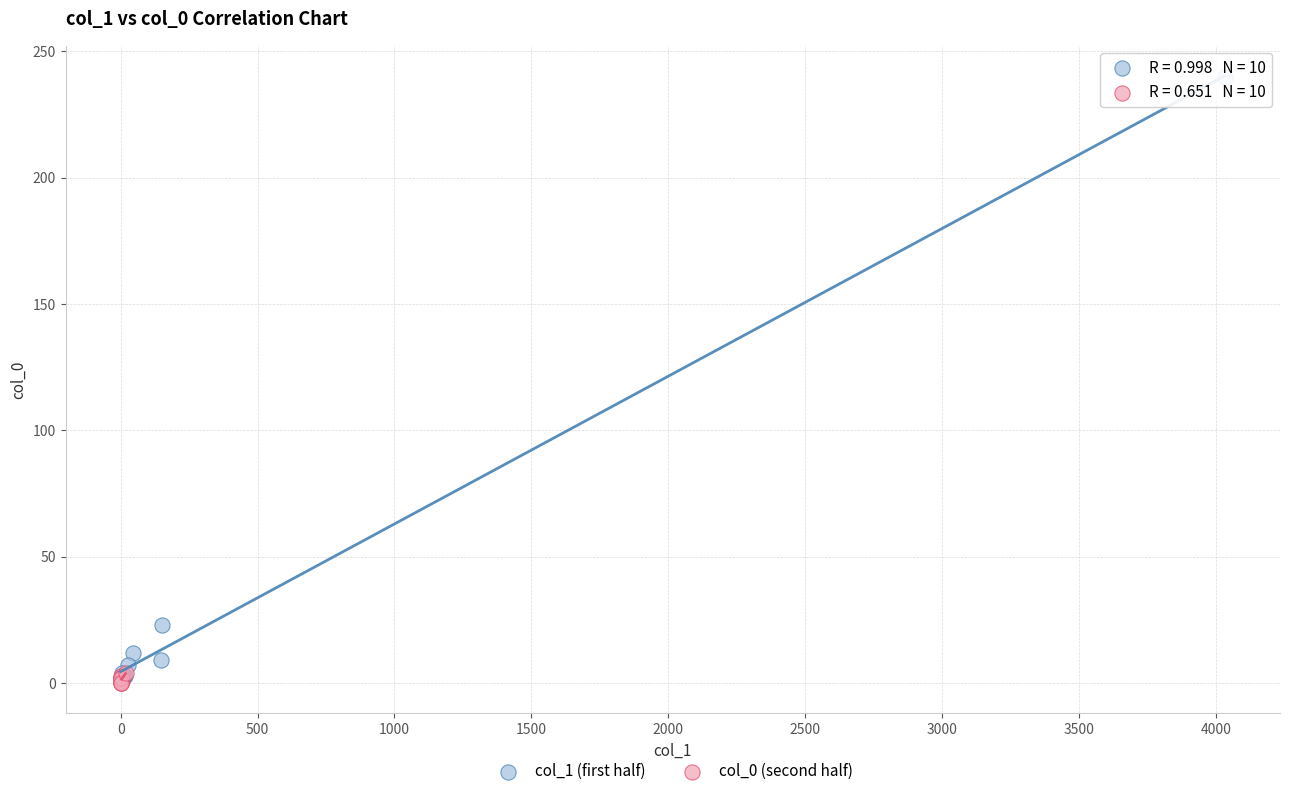

Which series has the largest Y range (max minus min)?

col_1 (first half)